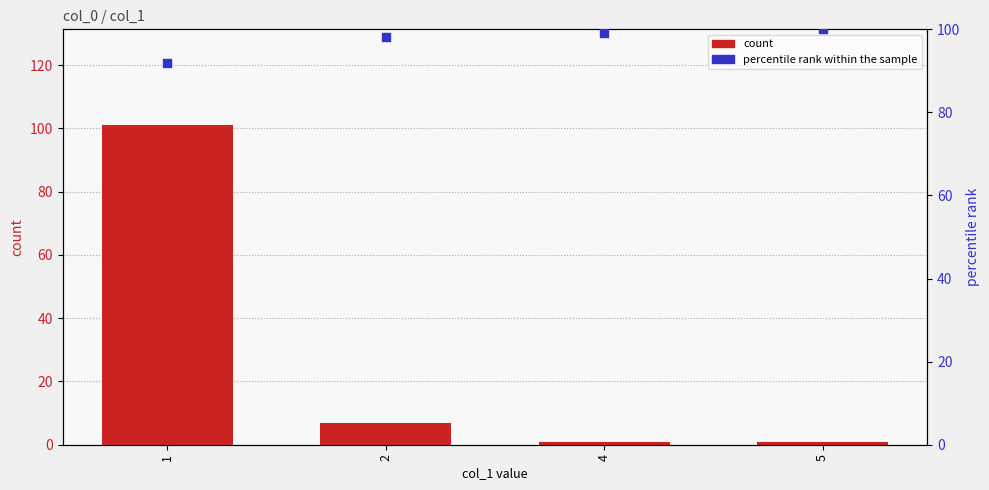

Is the value of percentile rank within the sample at 5 greater than the value of count at 4?

Yes